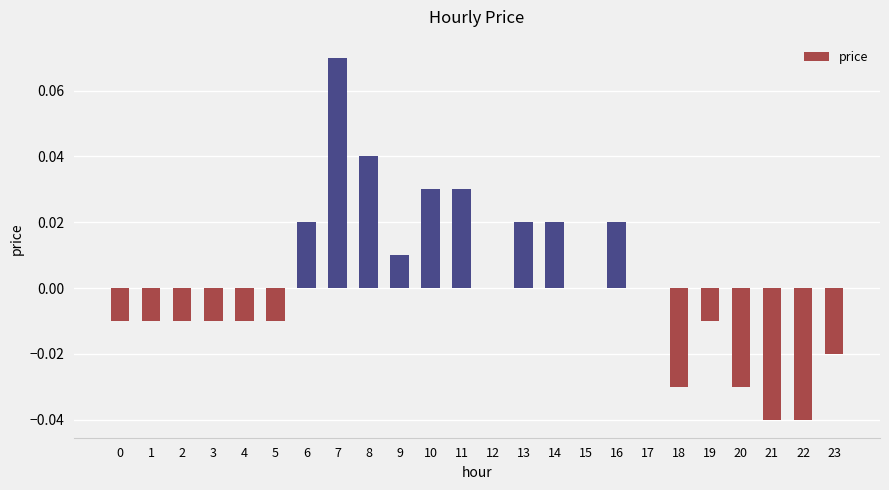

Which has a higher value, 14 or 10?

10